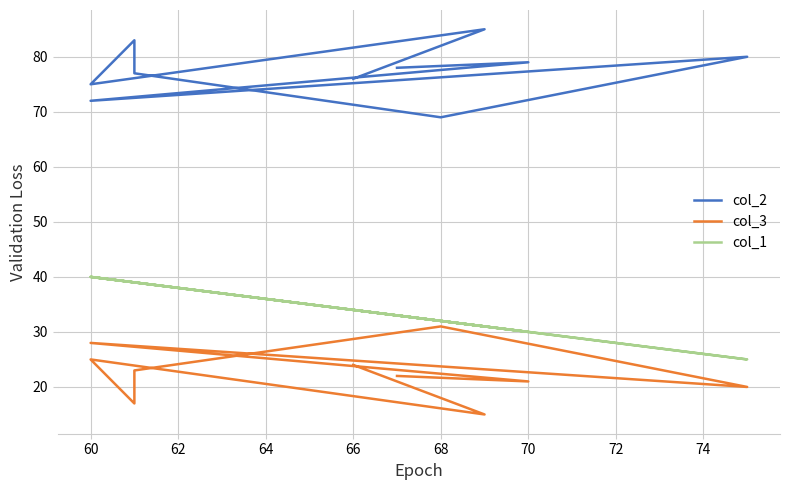

True or false: col_1 and col_2 intersect in this chart.

False